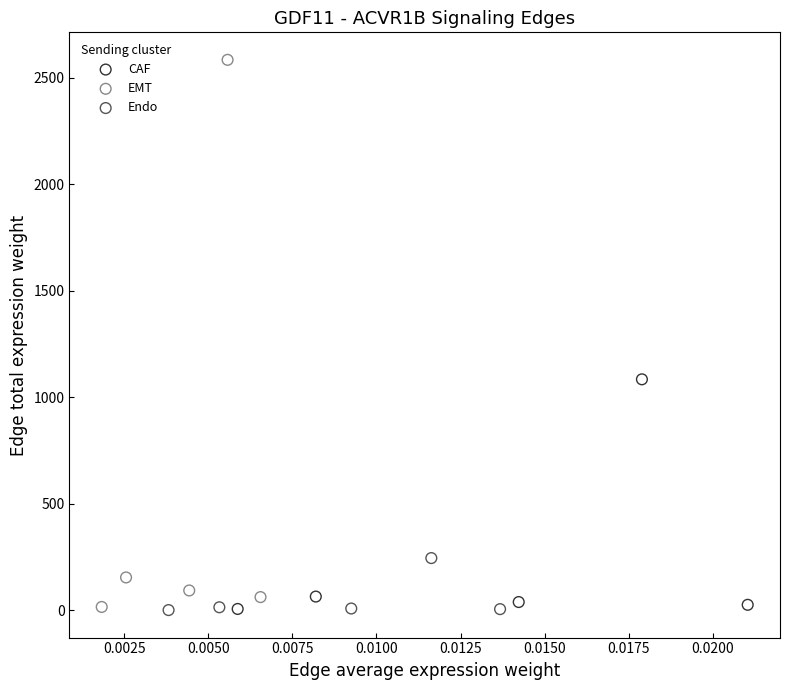

Which series has the widest spread of Y values?

EMT